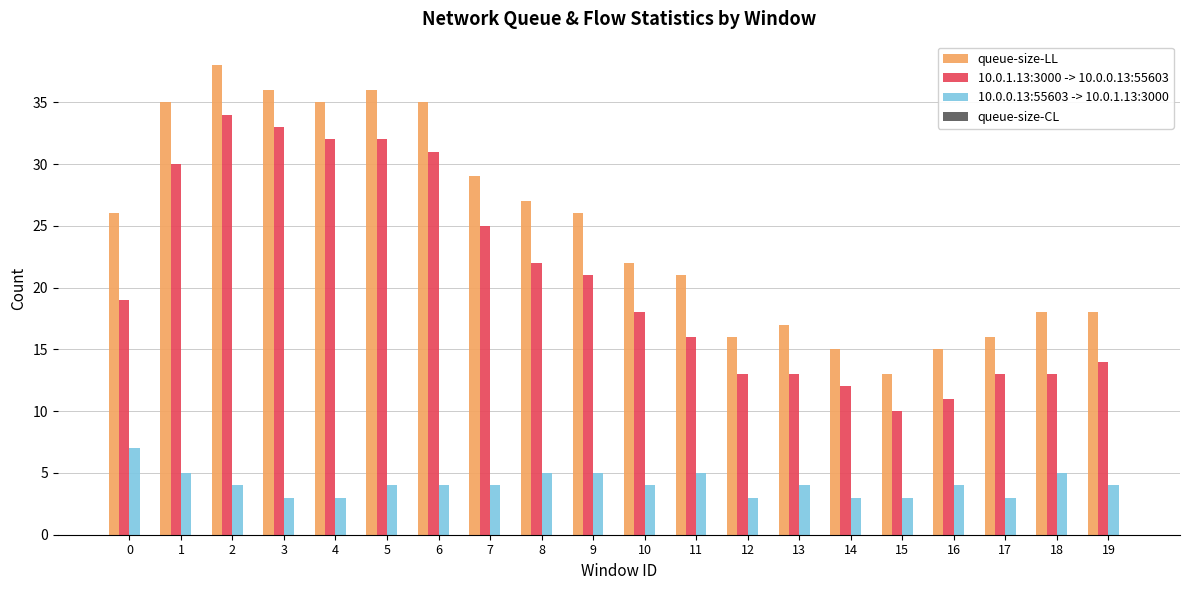

What is the average value of the 10.0.0.13:55603 -> 10.0.1.13:3000 series?

4